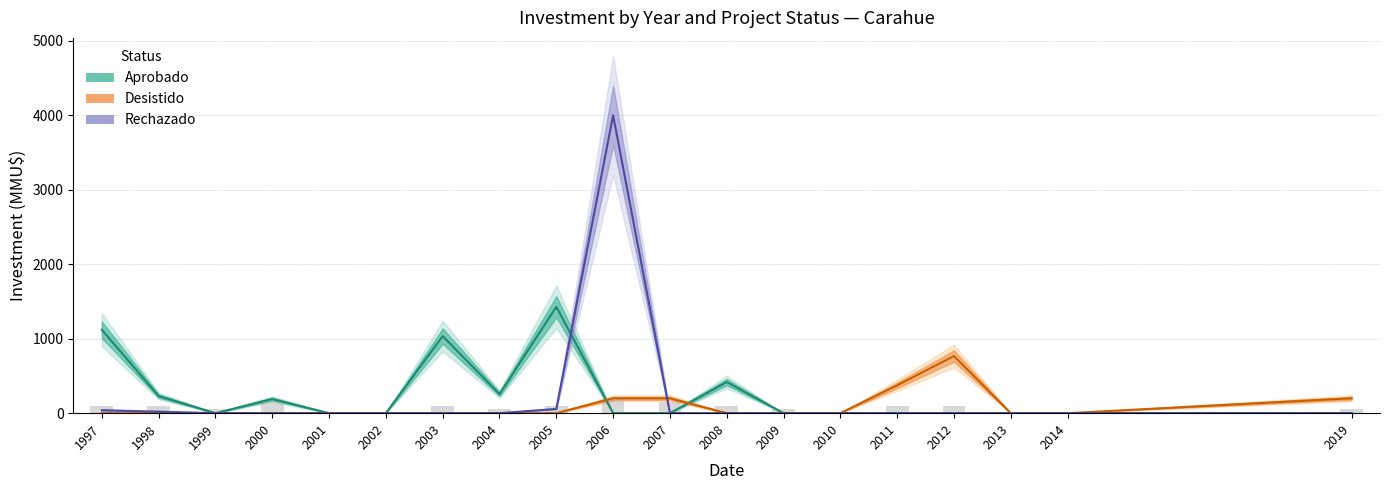

True or false: Desistido has a value of 0 at 2003.

True